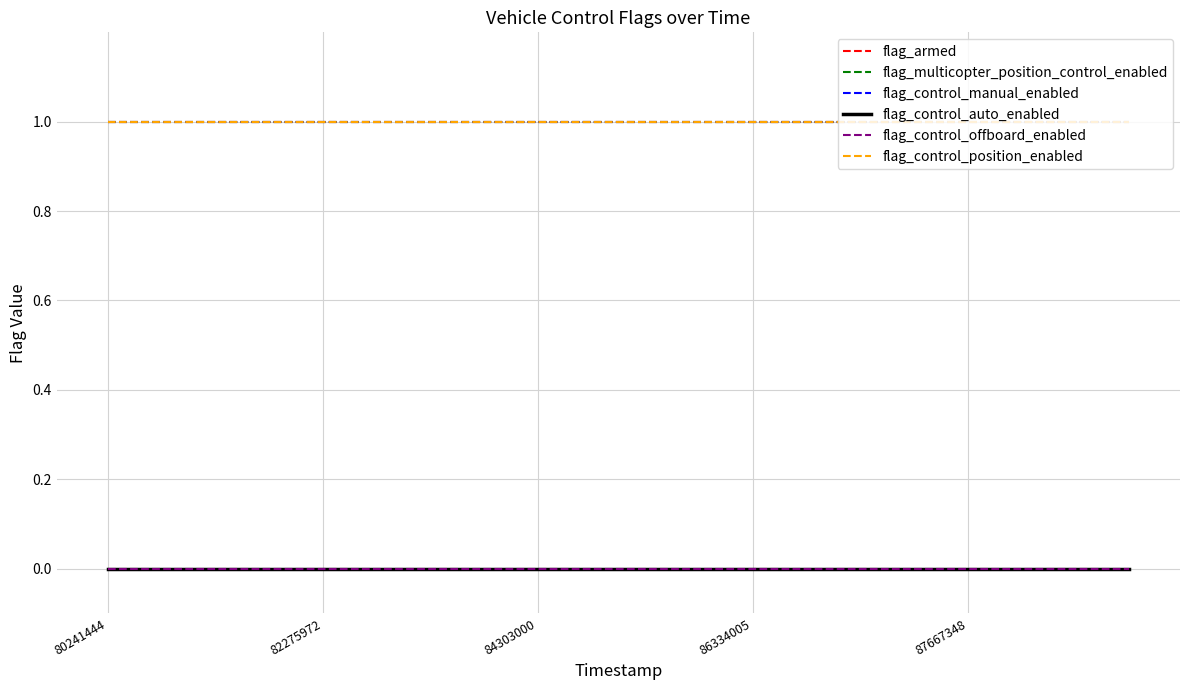

Does the chart display data point markers on the line(s)?

No